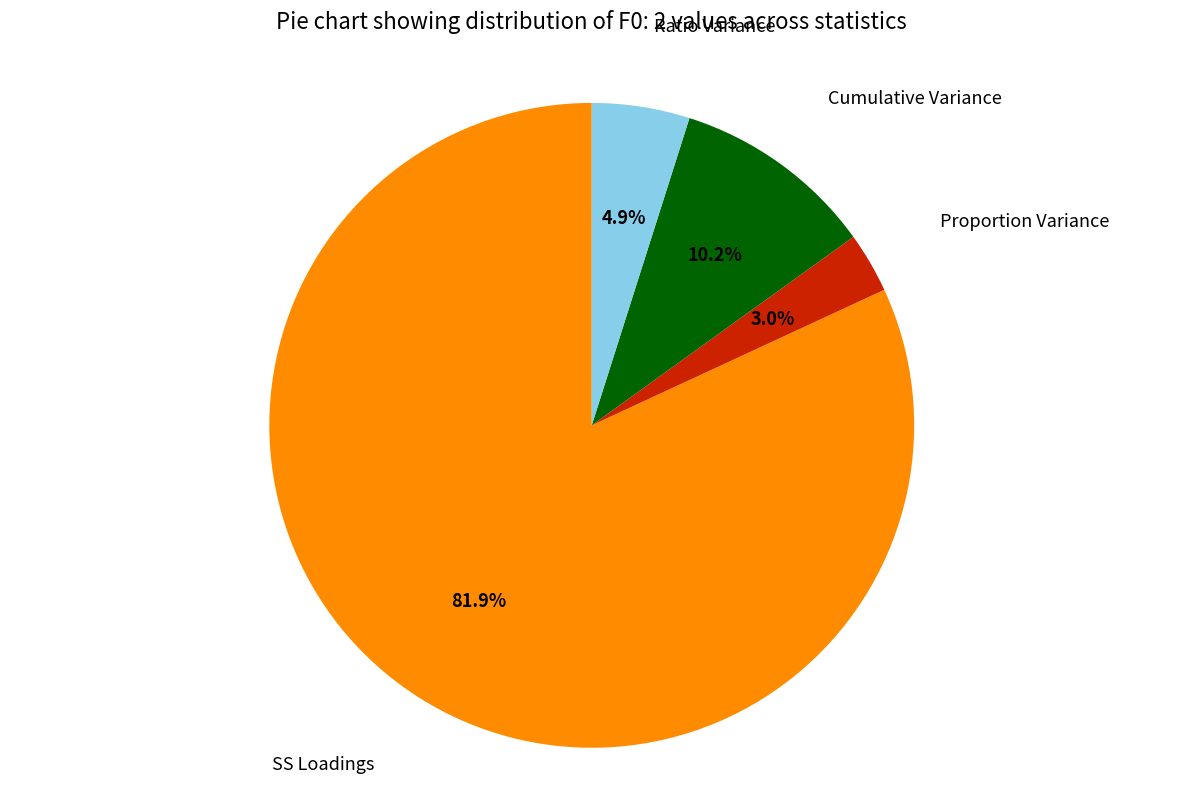

Does any single category account for the majority?

Yes